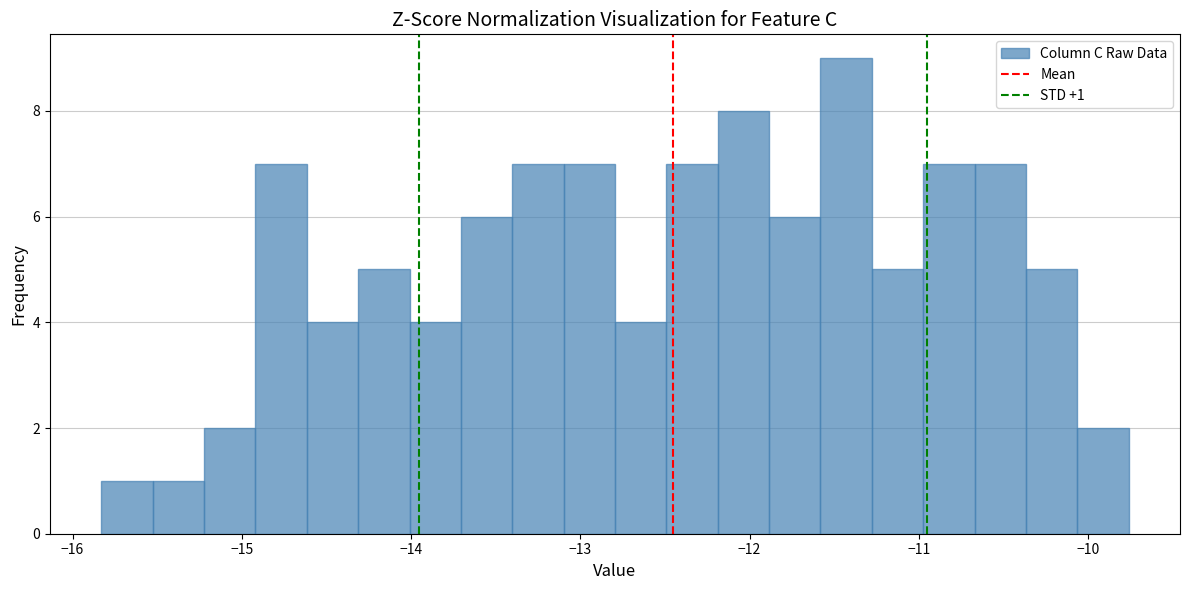

Read against the x-axis, roughly where is the centre of the tallest bar?

-11.4